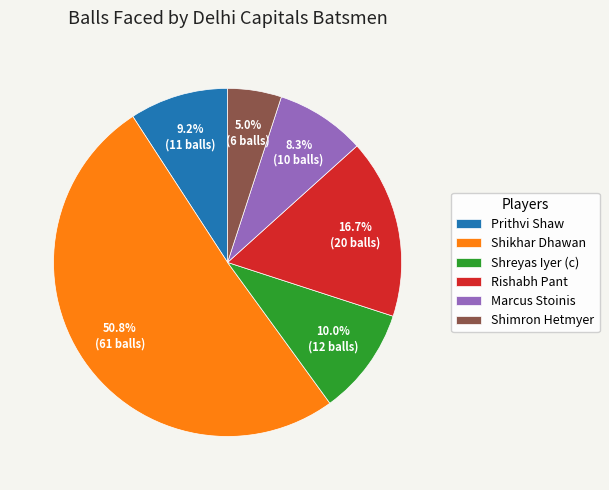

Is there any slice that represents more than half of the pie?

Yes